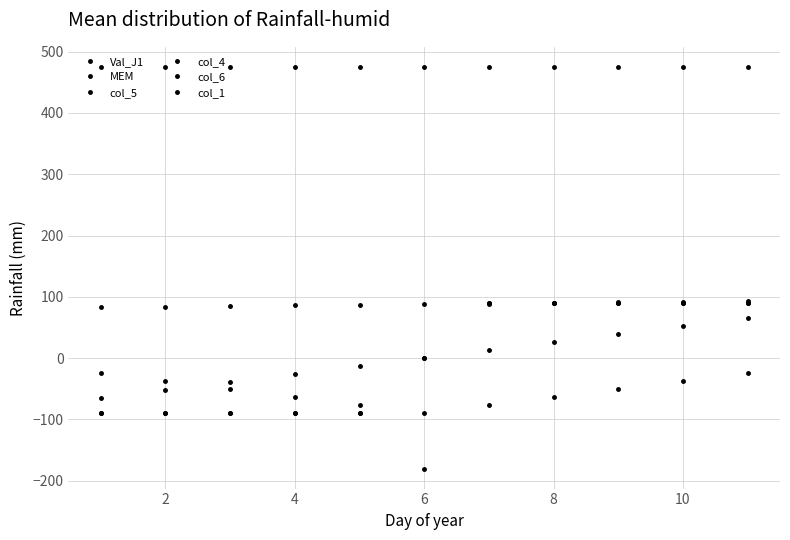

What is the difference between the maximum and minimum values in the col_4 series?

270